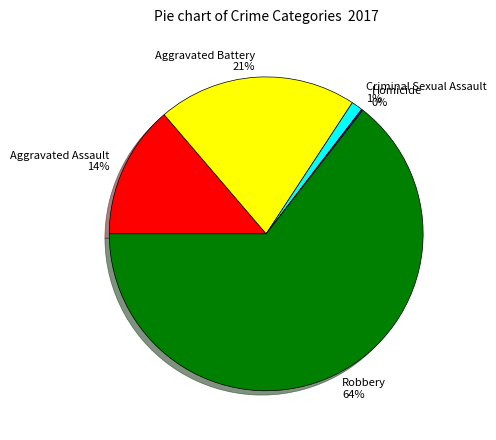

To the nearest percent, what is the difference between the largest and smallest slice percentages?

64%